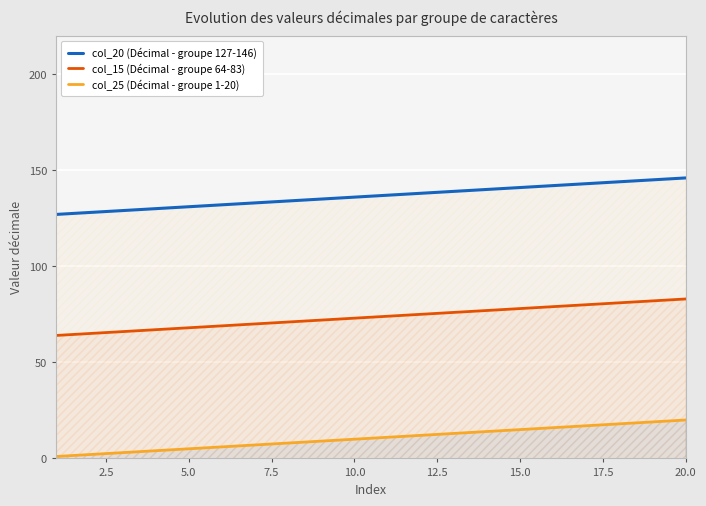

How many lines are shown in the chart?

3